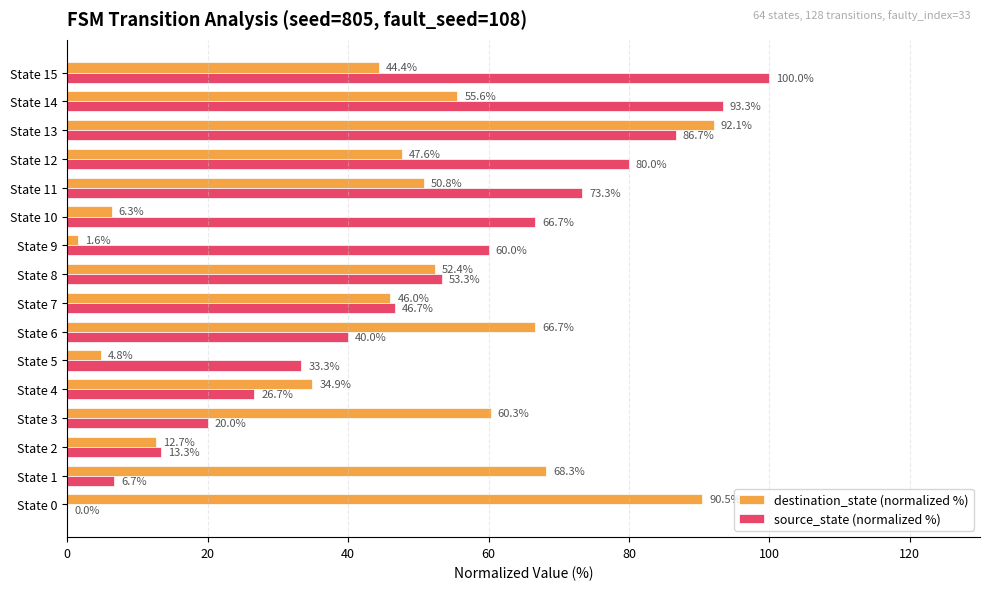

What are all the series names shown in the legend?

destination_state (normalized %), source_state (normalized %)